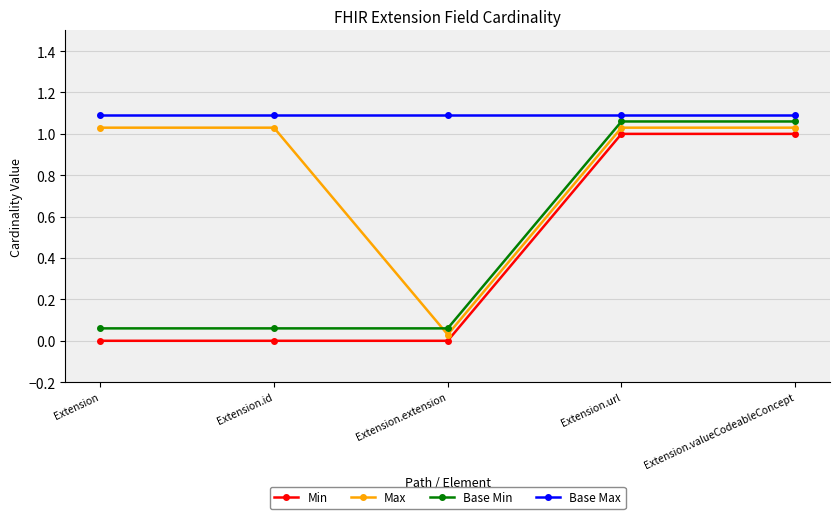

What are all the series names shown in the legend?

Min, Max, Base Min, Base Max